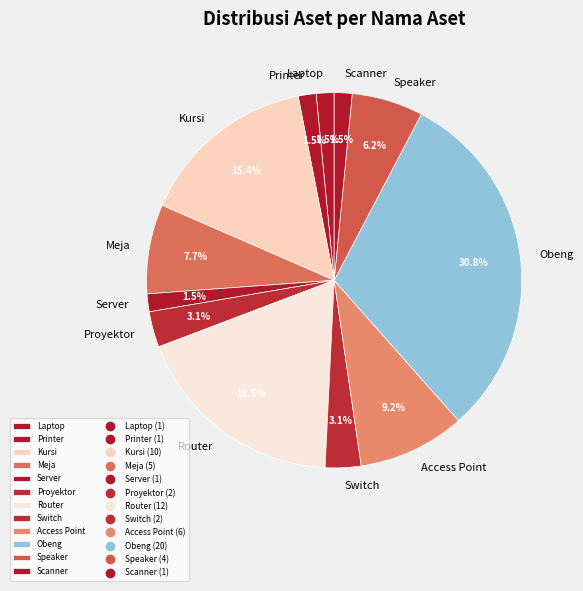

Does Proyektor represent more than half of the total?

No